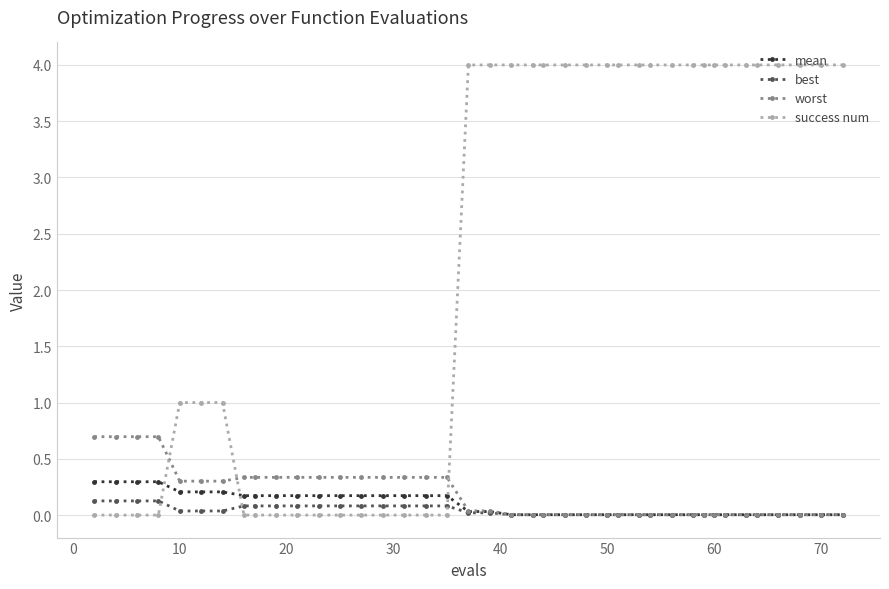

At how many categories does at least one series exceed 2?

22